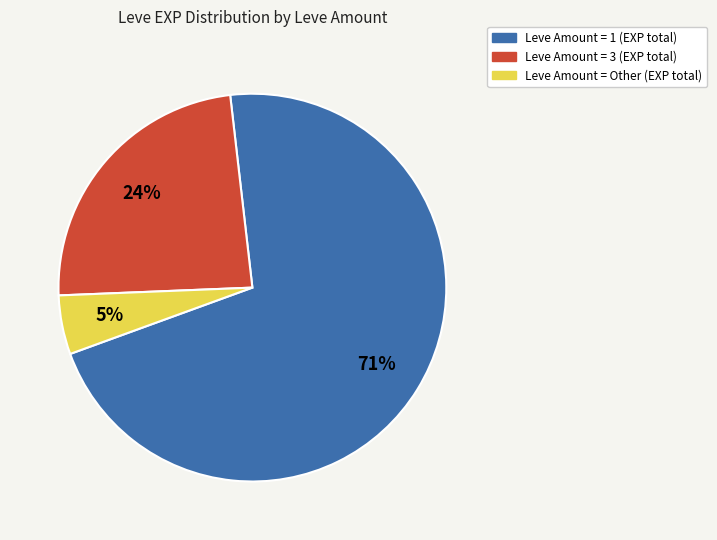

Is there any slice that represents more than half of the pie?

Yes